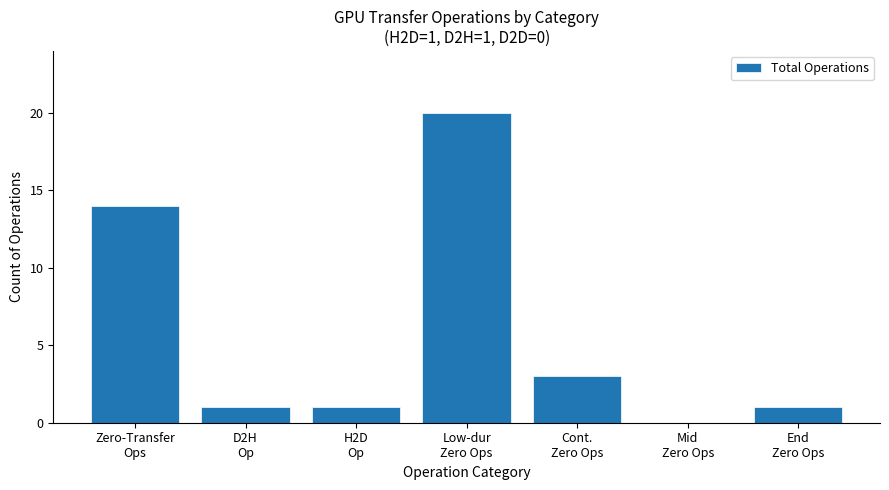

At which category does the chart reach its peak across all series?

Low-dur
Zero Ops